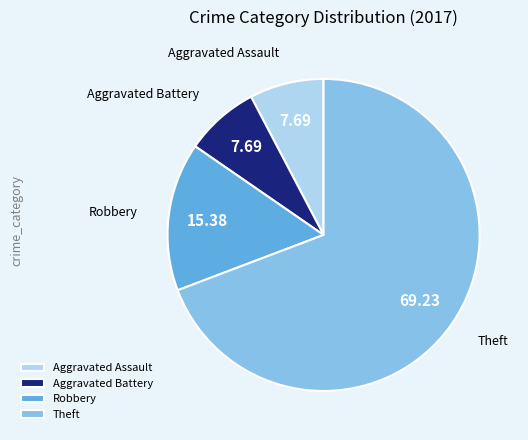

Does Theft represent more than half of the total?

Yes